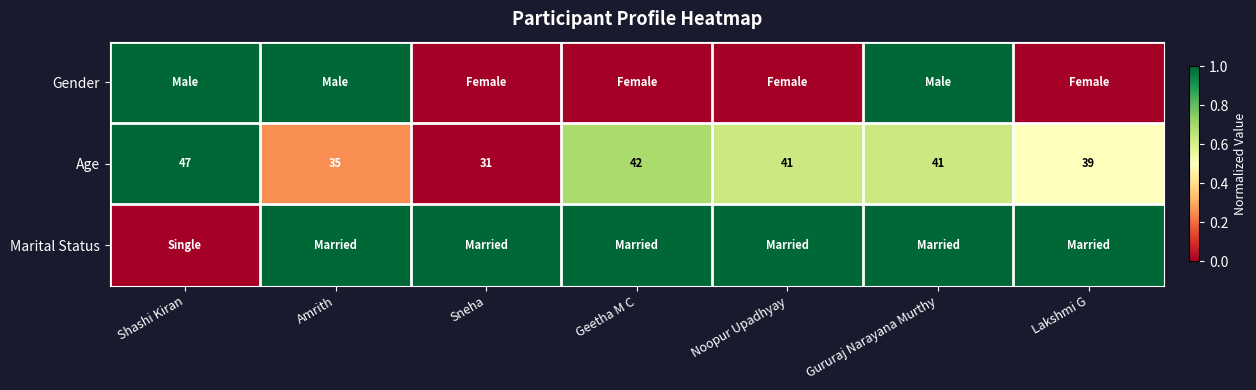

How many data points does each series have?

7